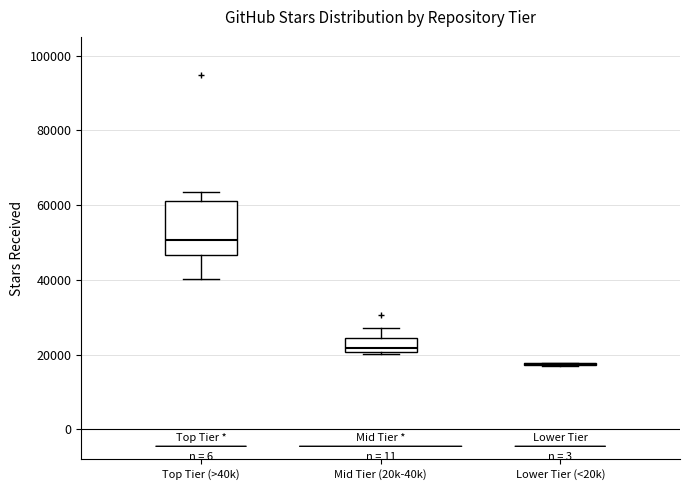

Which box is the tallest, from its lower edge to its upper edge?

Top Tier (>40k)